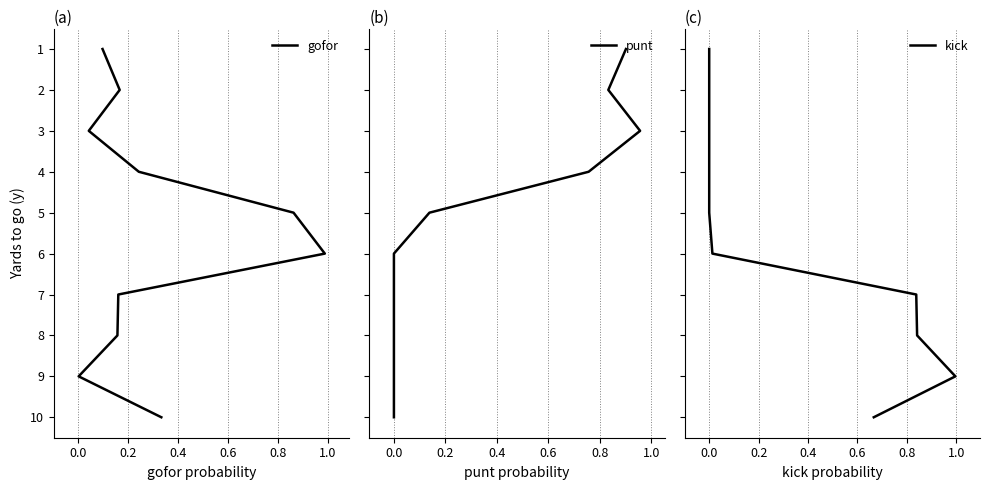

What are all the series names shown in the legend?

gofor, punt, kick